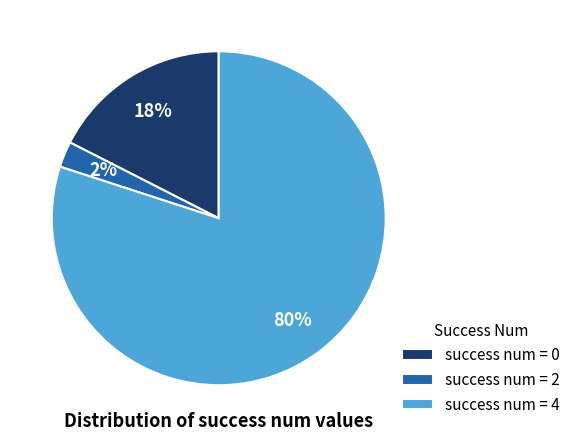

Which slice represents more than half of the pie?

success num = 4